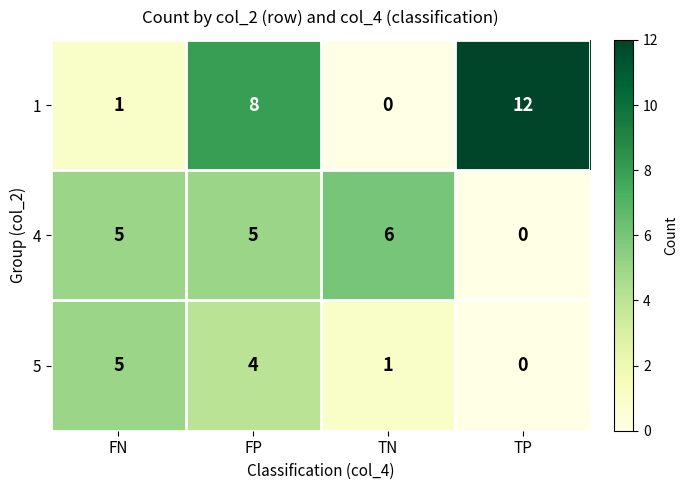

Between TN and TP, which series saw the biggest shift?

1